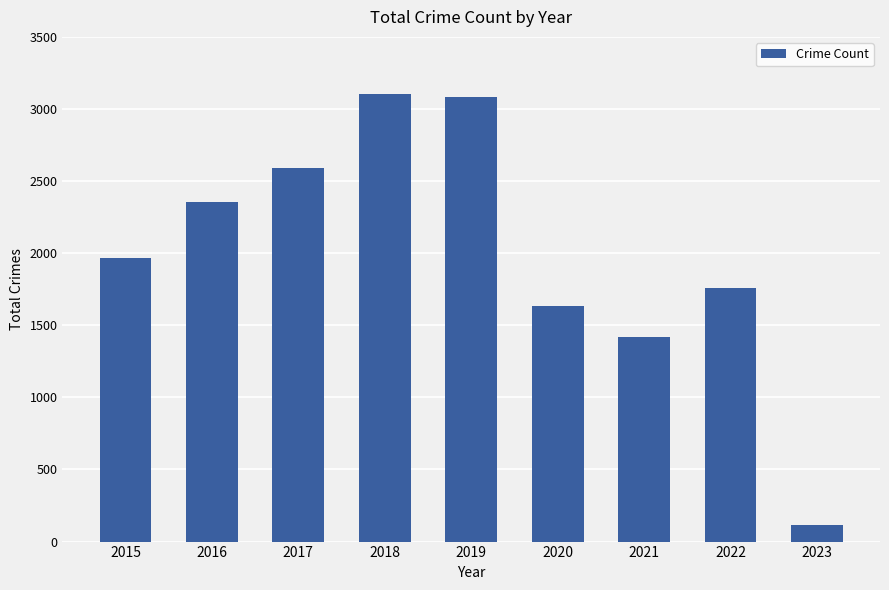

Reading left to right, list all the values displayed in this chart.

2015=1968	2016=2352	2017=2592	2018=3103	2019=3080	2020=1634	2021=1422	2022=1758	2023=114